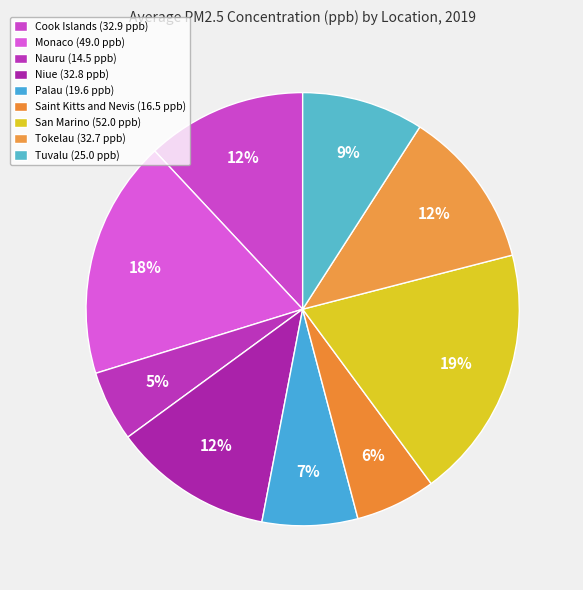

What percentage is the Saint Kitts and Nevis slice, to the nearest percent?

6%